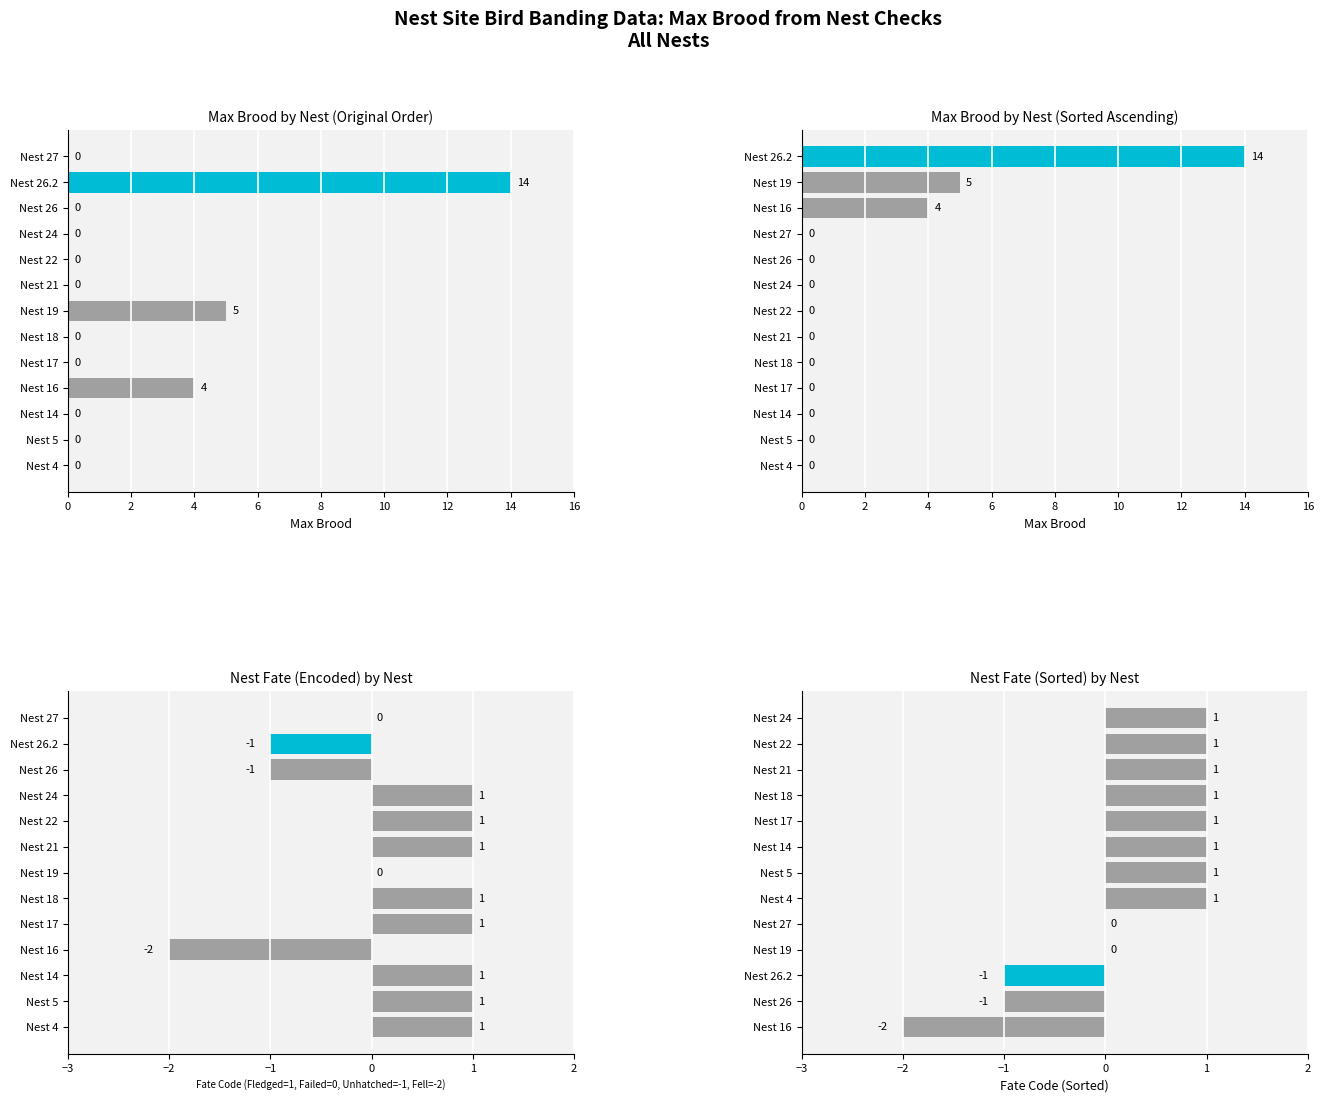

How many values in Nest Fate (Sorted) are above zero?

8